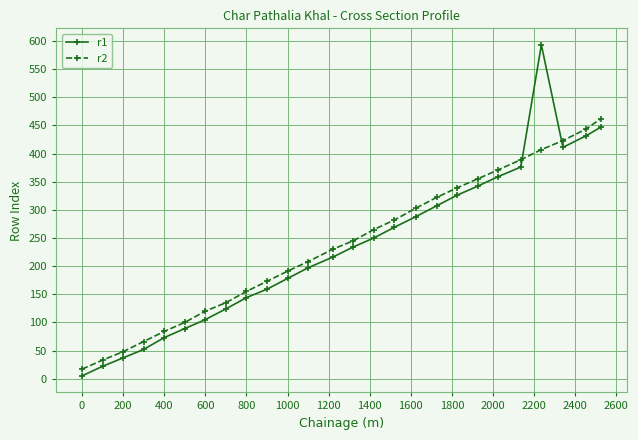

Rank the series by their maximum value, from lowest to highest.

r2, r1